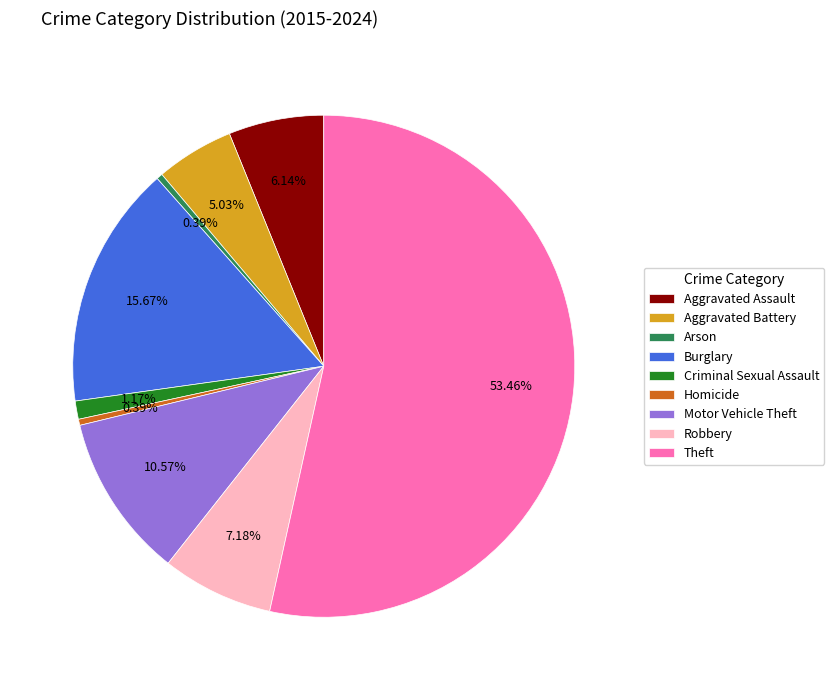

To the nearest percent, what is the average slice percentage?

11%